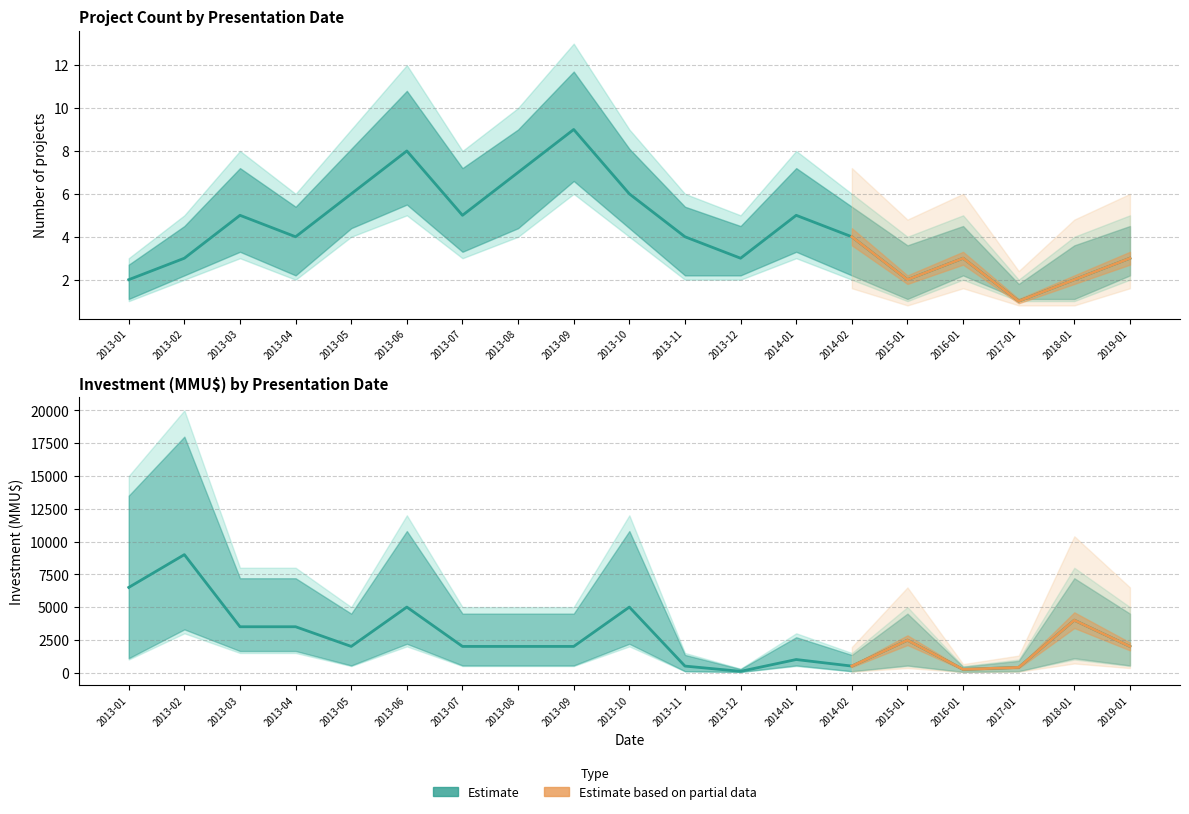

Is this an area chart (filled region under the line)?

No